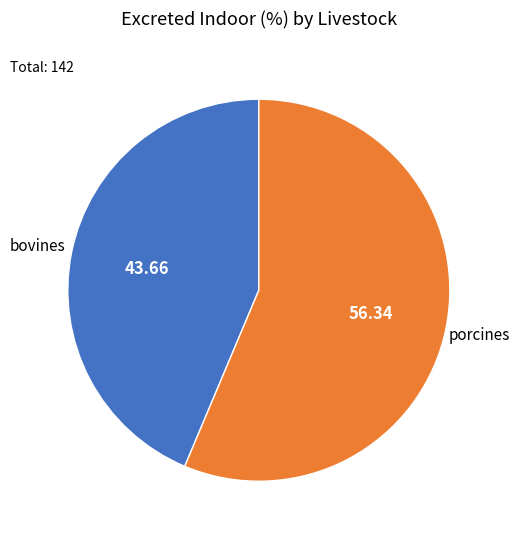

Does any single category account for the majority?

Yes